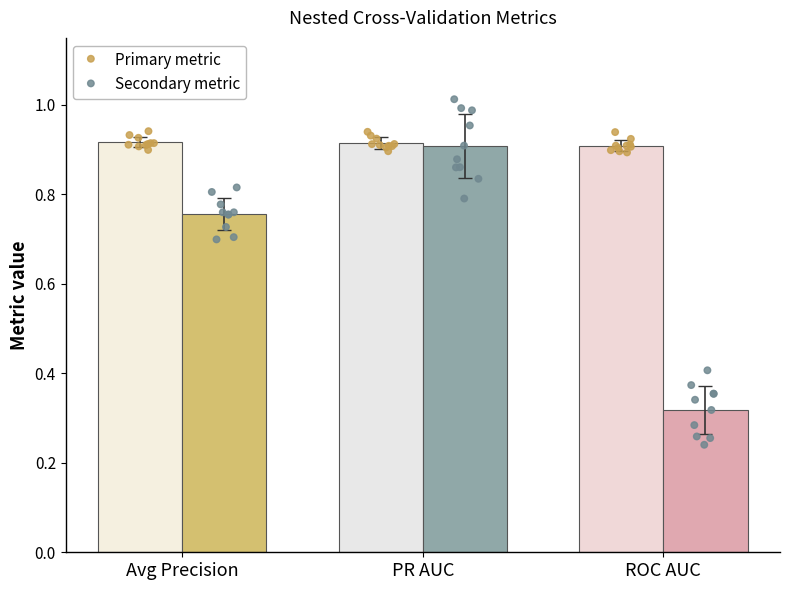

Rank the categories by Secondary metric value from lowest to highest.

Avg Precision